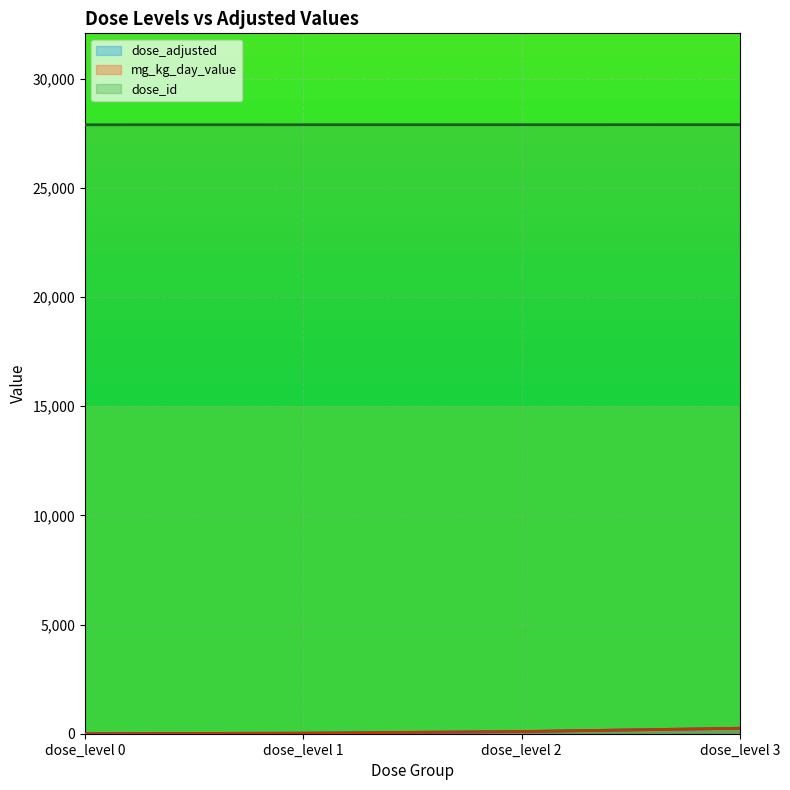

At which label is mg_kg_day_value closest to 125?

dose_level 2